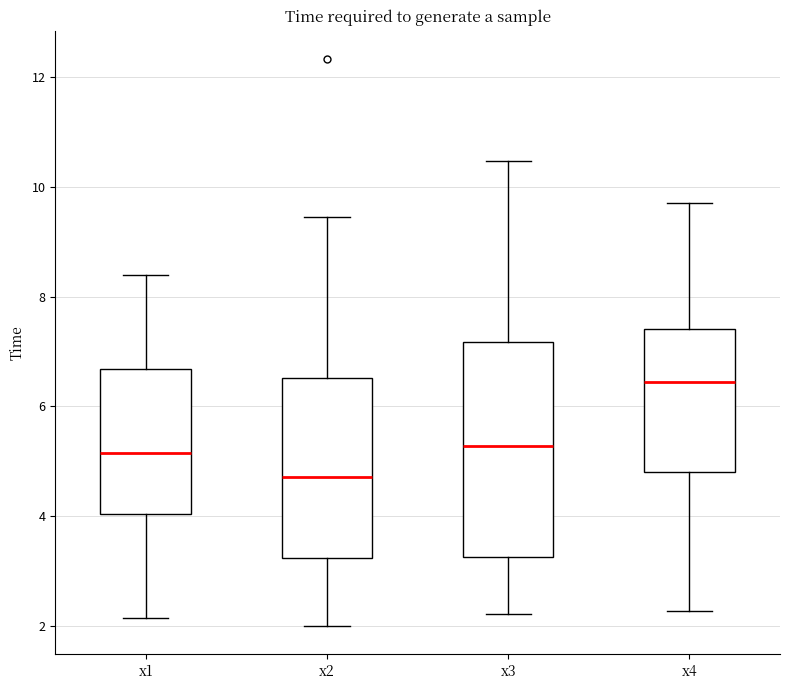

Reading left to right, transcribe this box plot: for each box, give where its median line is, the range the box spans, and where its two whiskers end, as read against the y-axis. The values are not printed on the chart, so give them approximately, as read against the axis.

x1: median 5.2, box 4.0 to 6.6, whiskers 2.2 to 8.4
x2: median 4.8, box 3.2 to 6.6, whiskers 2.0 to 9.4
x3: median 5.2, box 3.2 to 7.2, whiskers 2.2 to 10.4
x4: median 6.4, box 4.8 to 7.4, whiskers 2.2 to 9.8